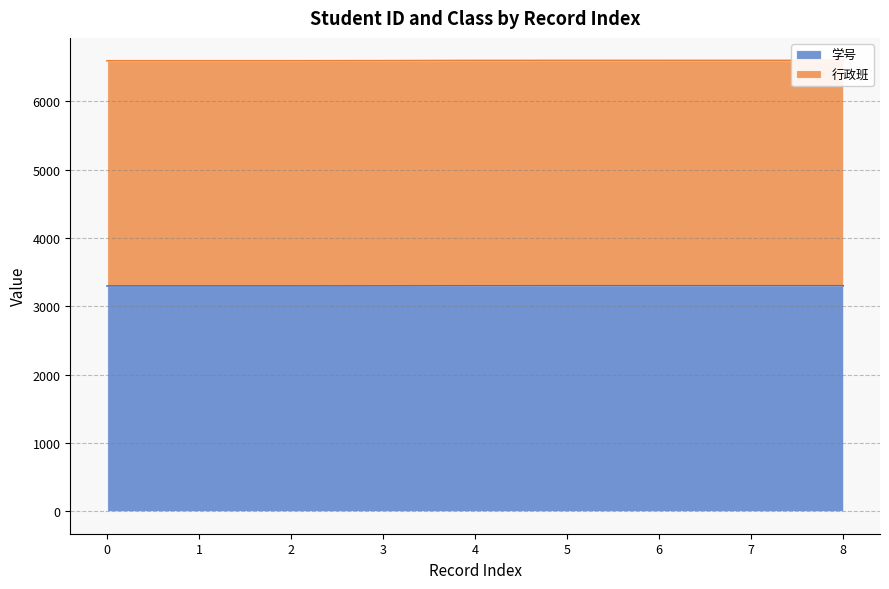

The value of 学号 at 2 is 1250.6. True or false?

False